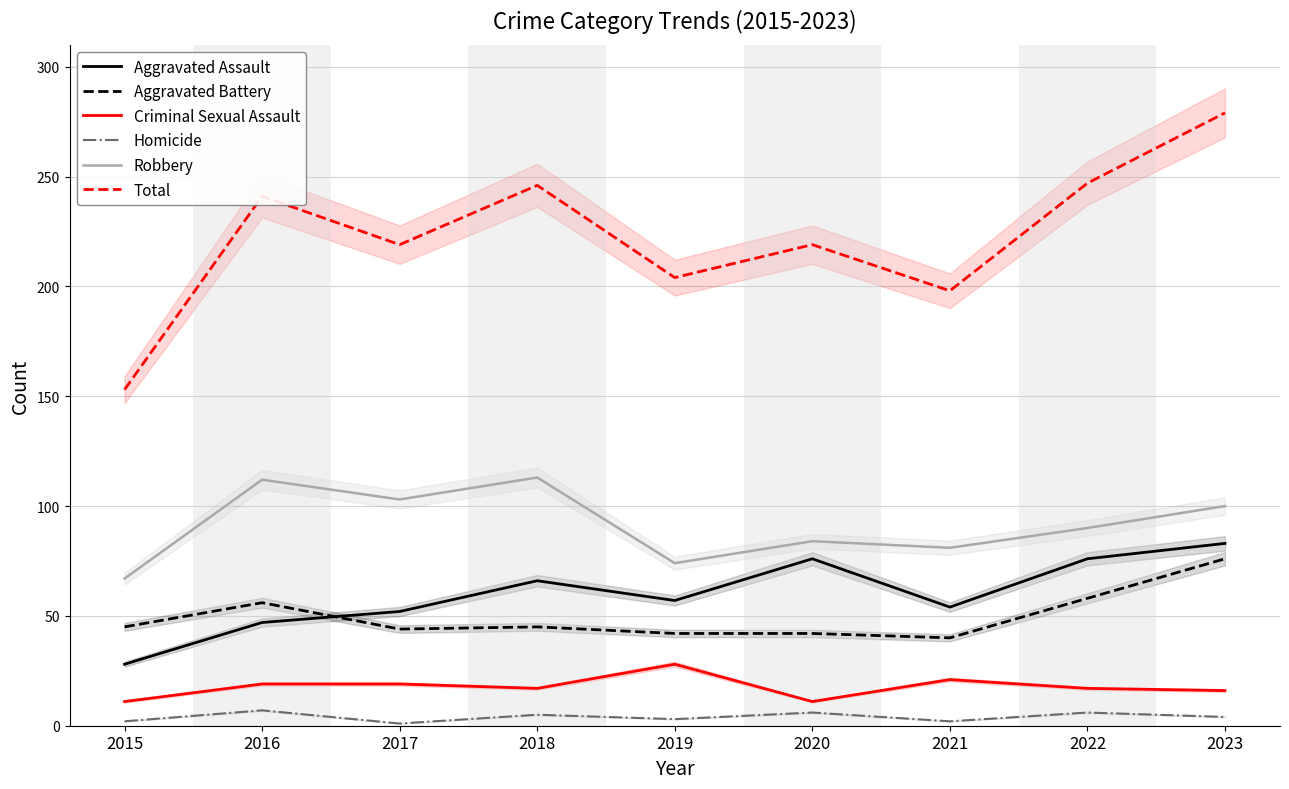

Which has a higher value, 2015 or 2022?

2022